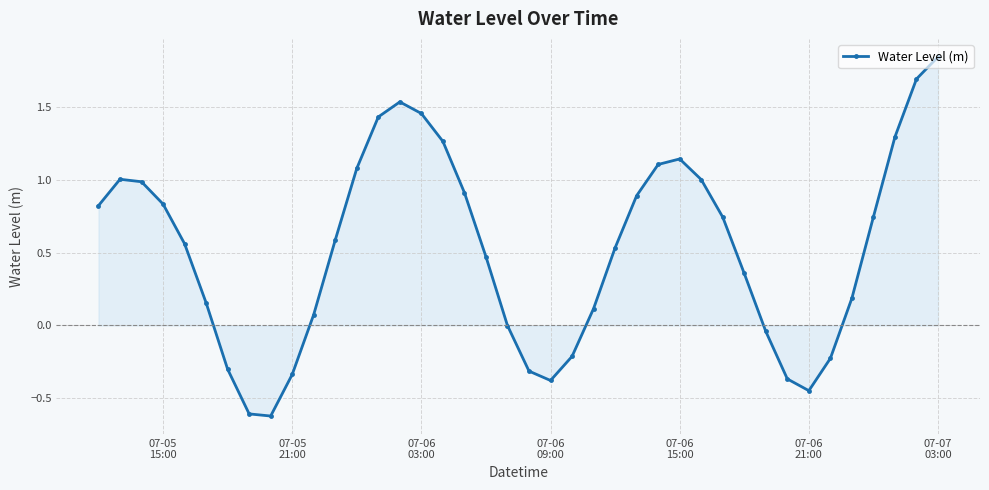

True or false: the data has more than 1 interior local peaks.

True